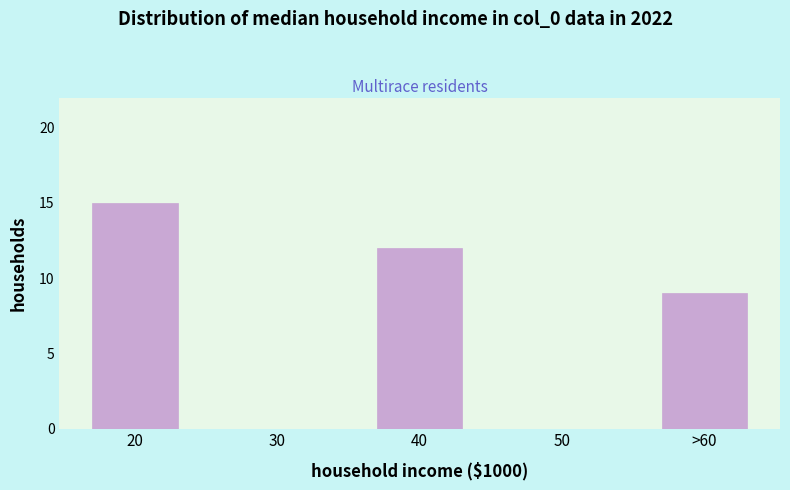

Reading left to right, extract all data points from this chart.

20=15	30=0	40=12	50=0	>60=9